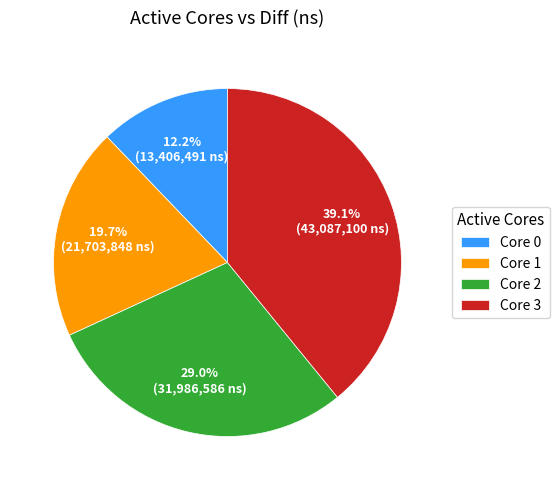

Is there a majority slice in this chart?

No